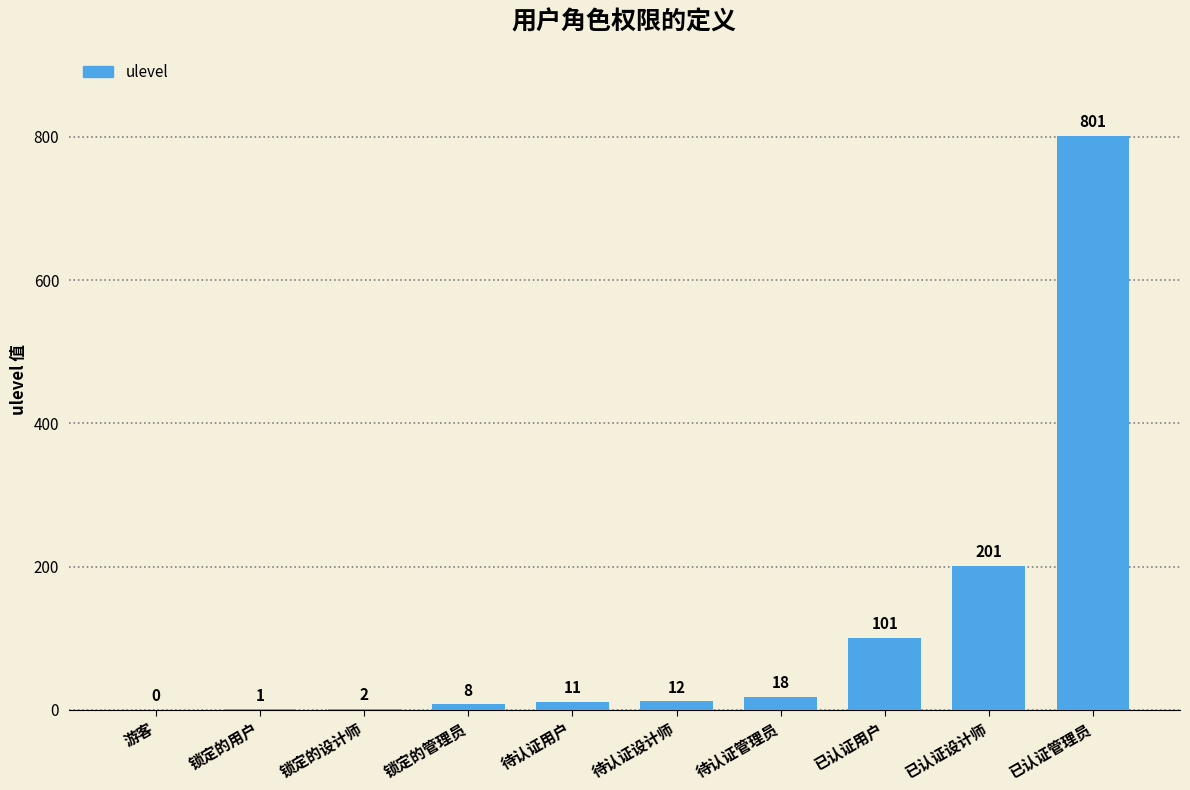

Reading left to right, what are all the values shown in this chart?

游客=0	锁定的用户=1	锁定的设计师=2	锁定的管理员=8	待认证用户=11	待认证设计师=12	待认证管理员=18	已认证用户=101	已认证设计师=201	已认证管理员=801